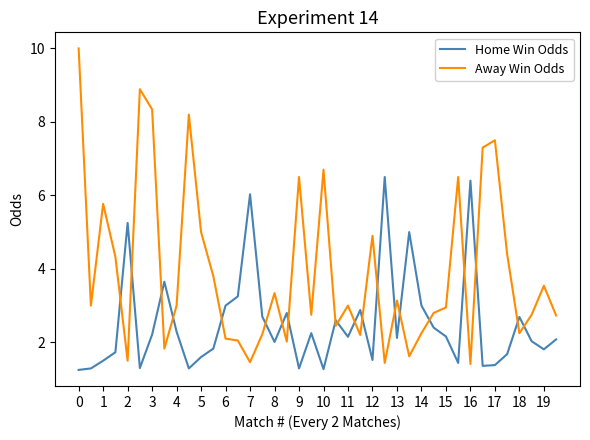

Which series ends up on top after the final intersection of Away Win Odds and Home Win Odds?

Away Win Odds